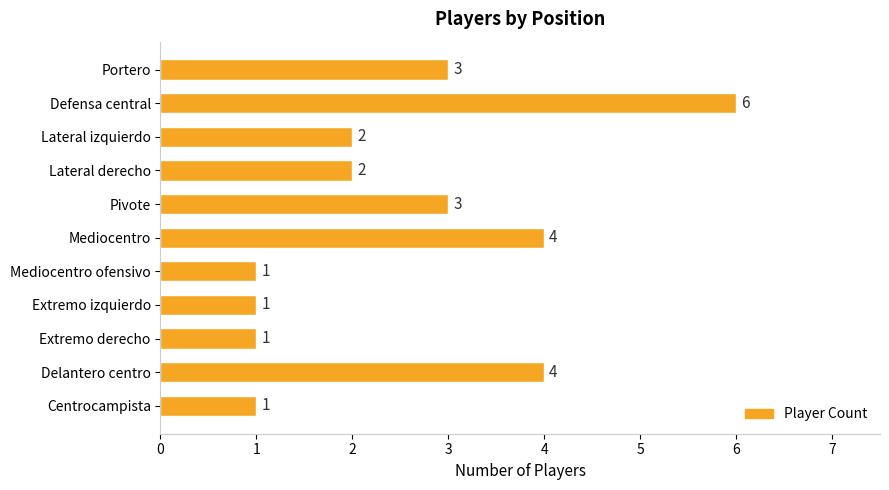

What position from the top is Lateral izquierdo?

3